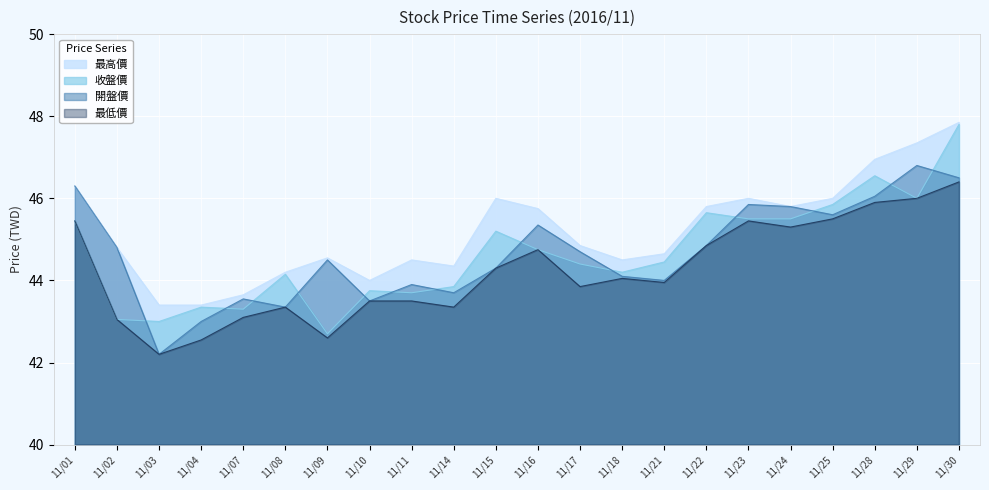

True or false: 開盤價 and 最高價 intersect in this chart.

False